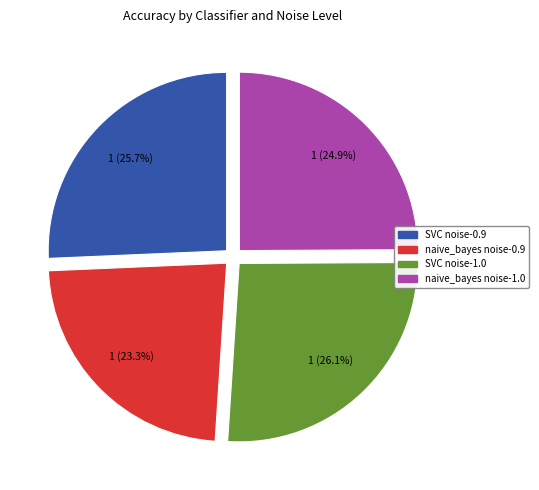

Is naive_bayes noise-1.0 the majority of the pie?

No